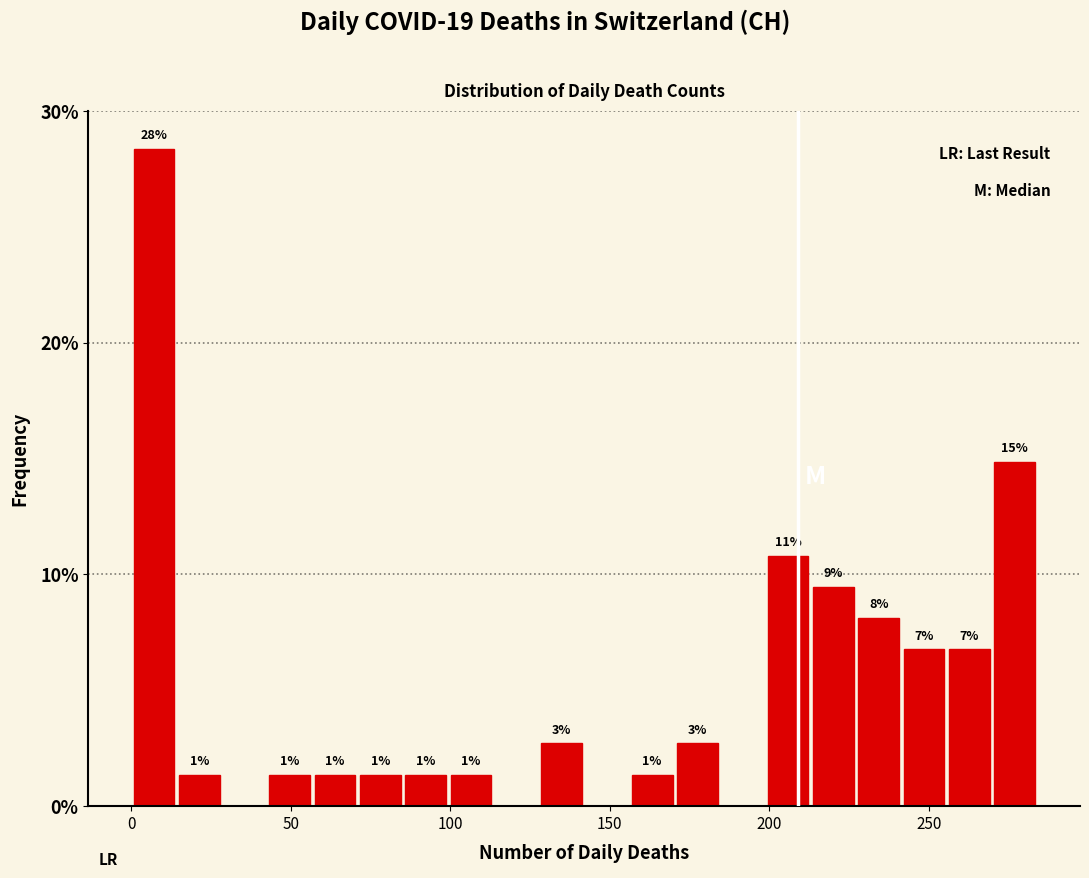

Read against the x-axis, roughly where is the centre of the tallest bar?

5